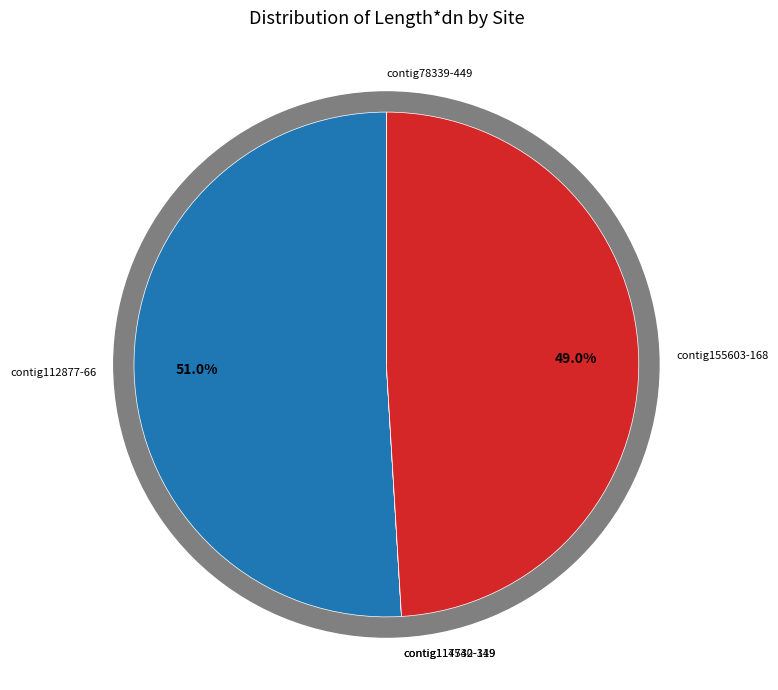

Between contig155603-168 and contig114732-119, which is larger?

contig155603-168